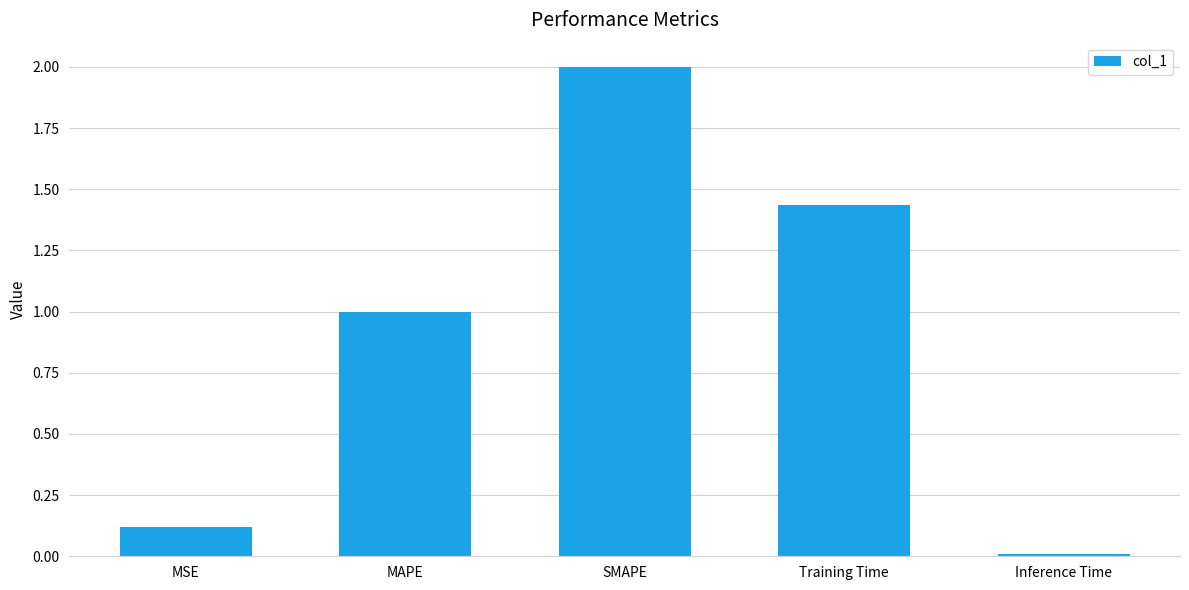

Are the bars grouped side by side (vs. stacked)?

No